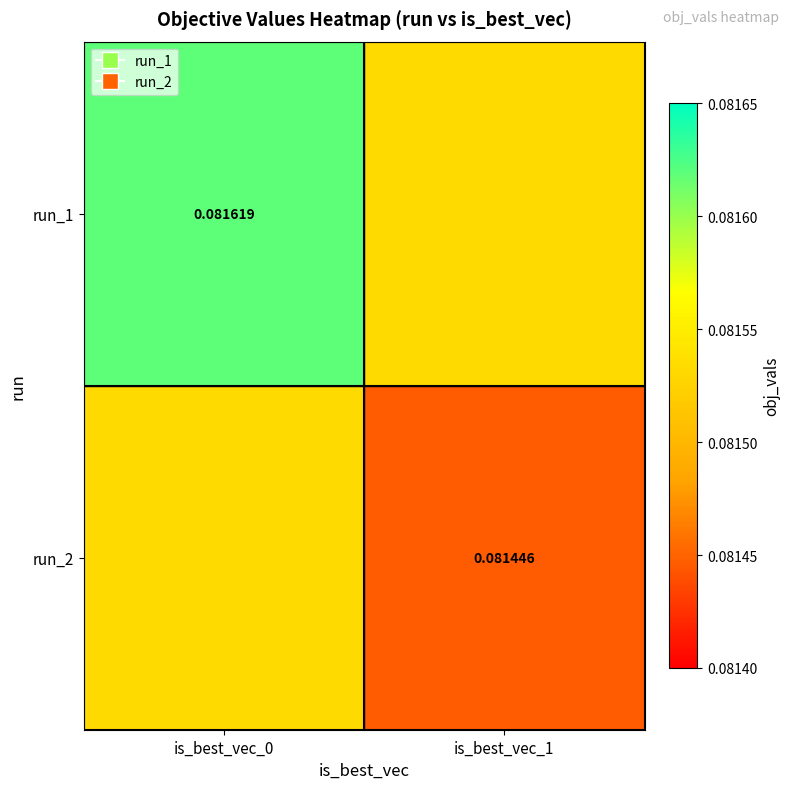

Is the value of run_2 at is_best_vec_1 greater than the value of run_1 at is_best_vec_0?

No